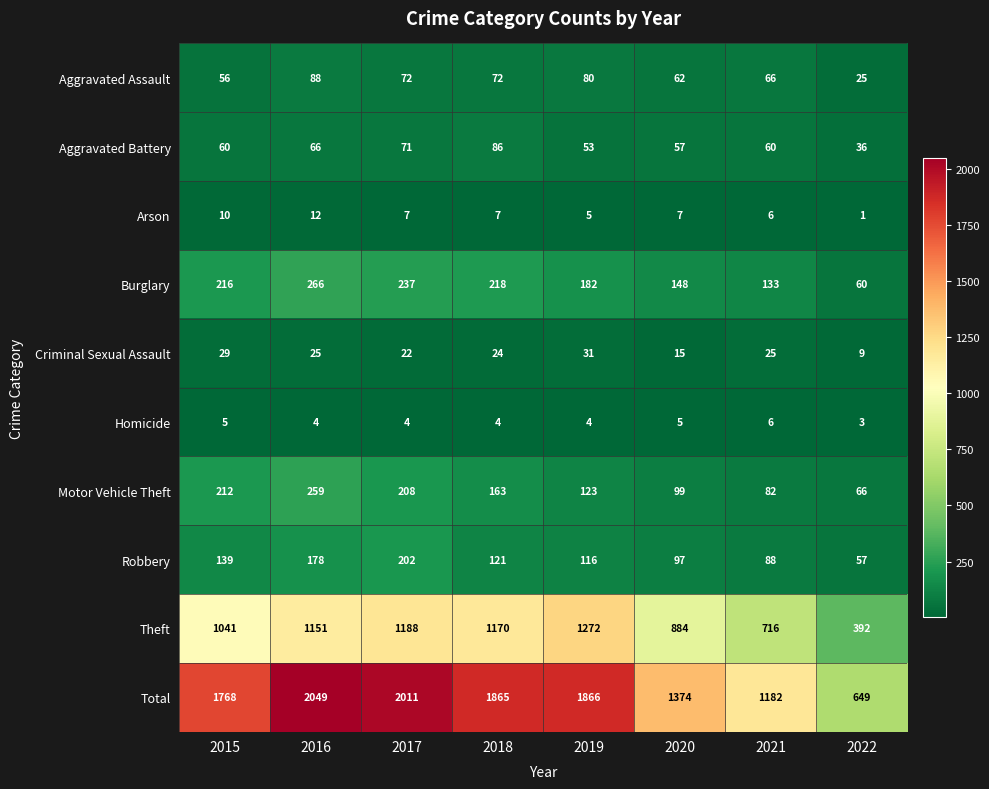

How many data points in Robbery are less than 121?

4